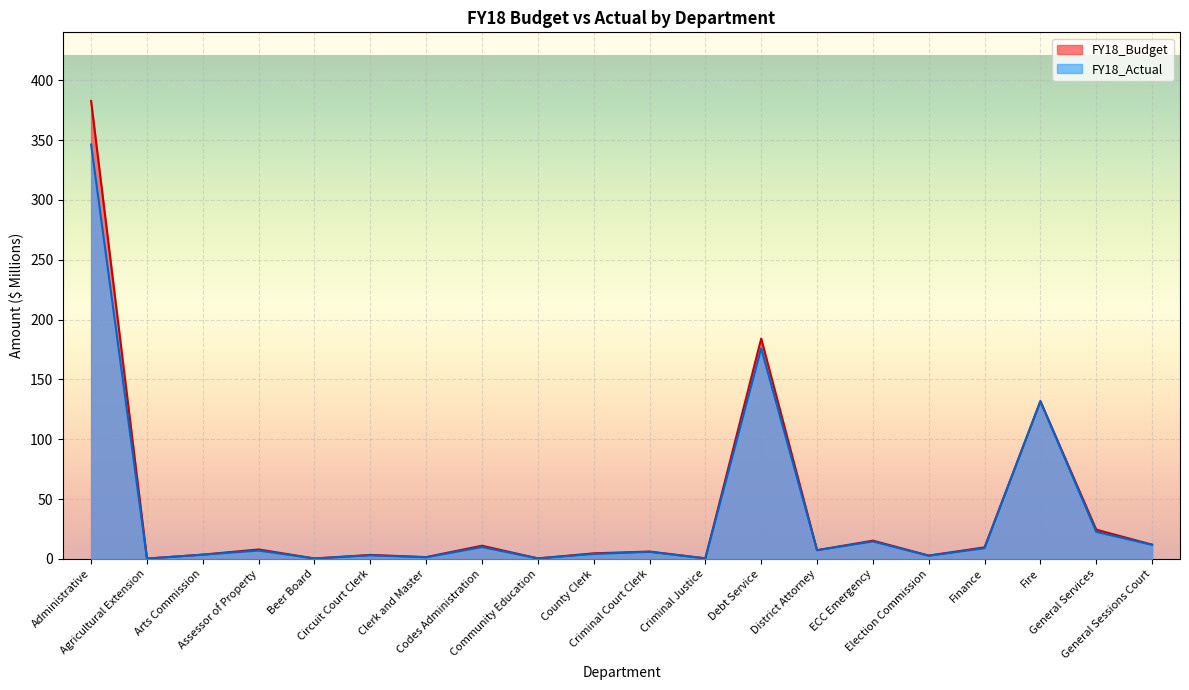

What position from the right is Clerk and Master?

14